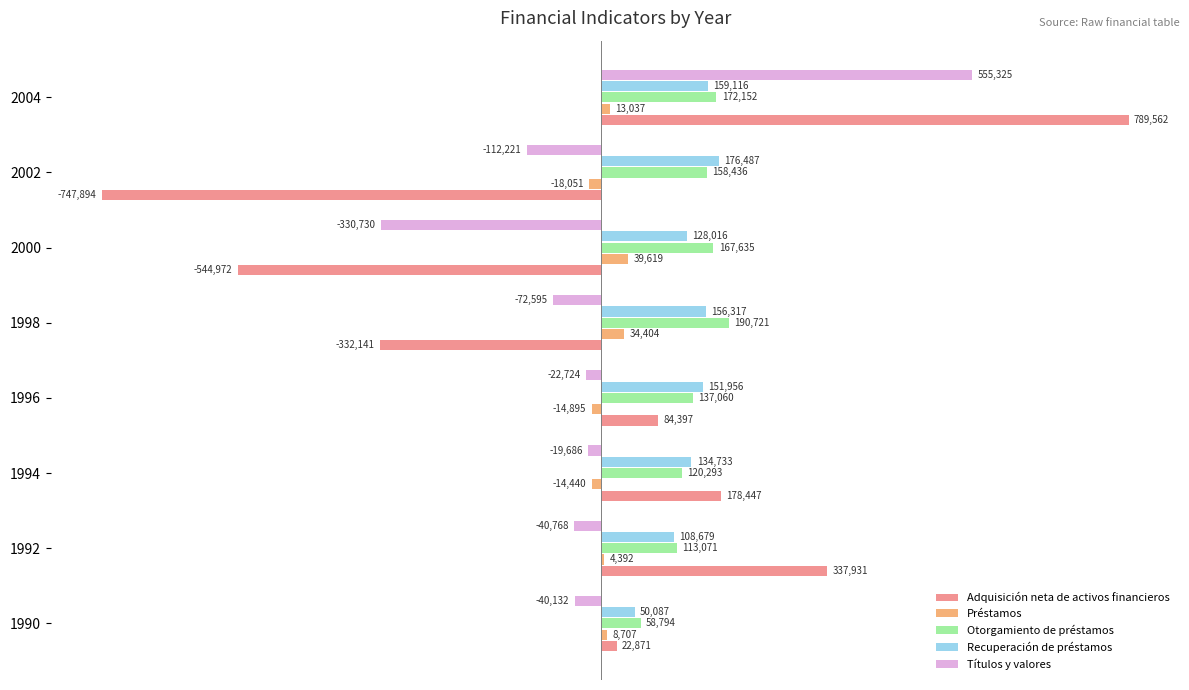

Which category has the highest value in the Recuperación de préstamos series?

2002